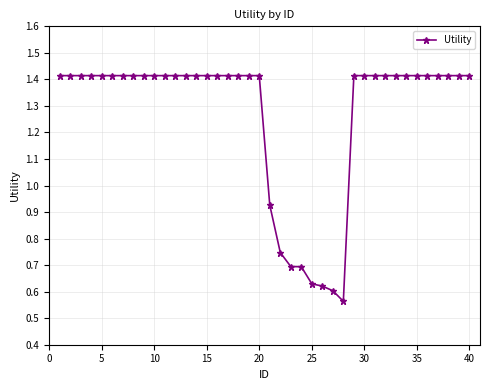

What is the difference between the second highest and second lowest values?

0.8